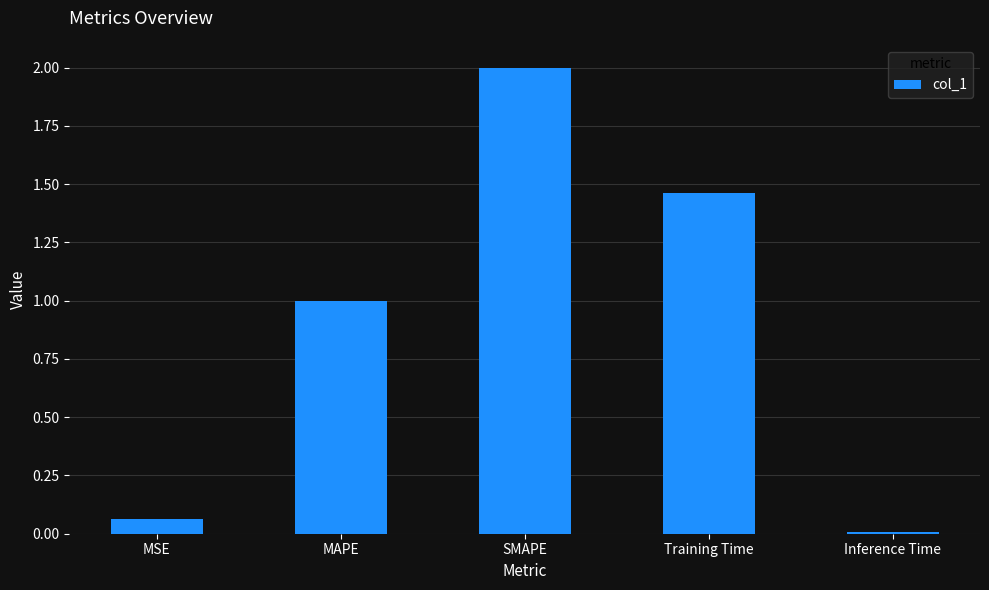

True or false: the data shows 0.0 at MSE.

False